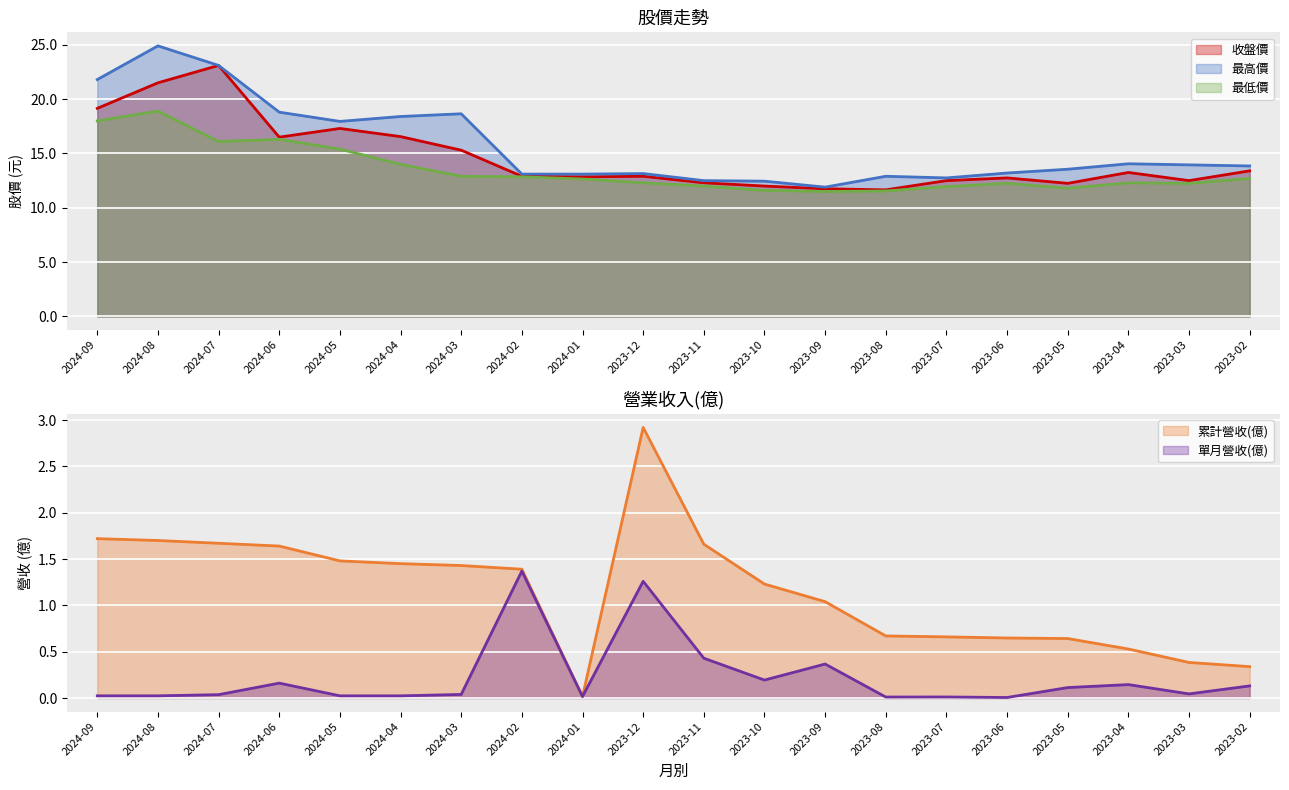

Which label corresponds to the smallest value in the chart?

2023-06